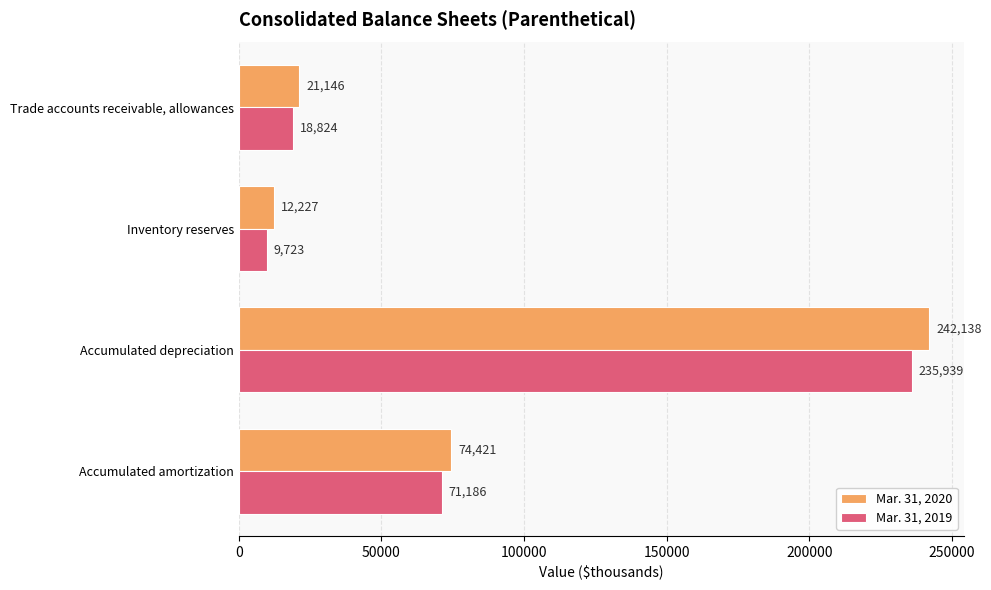

True or false: Mar. 31, 2020 has a value of 74421 at Accumulated amortization.

True